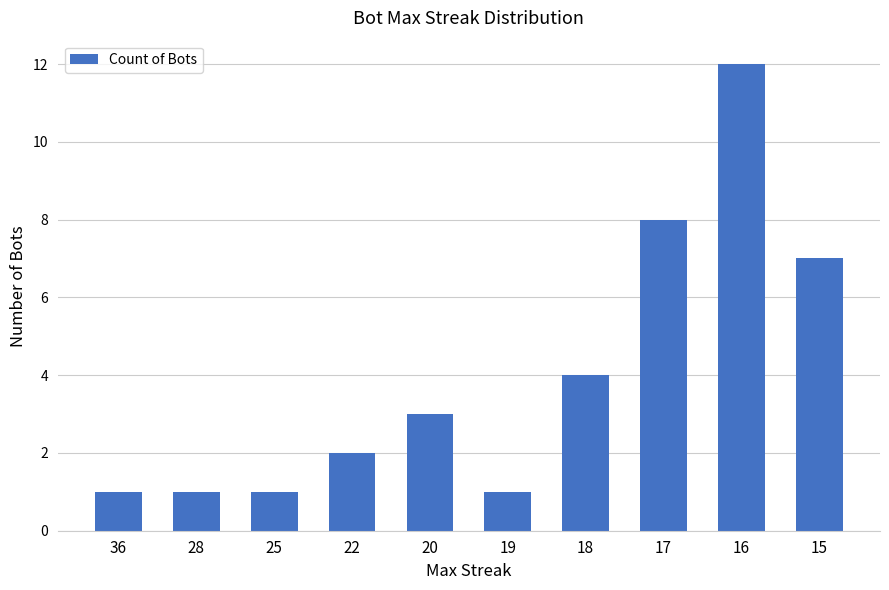

What is the sum of the values at 36 and 20?

4